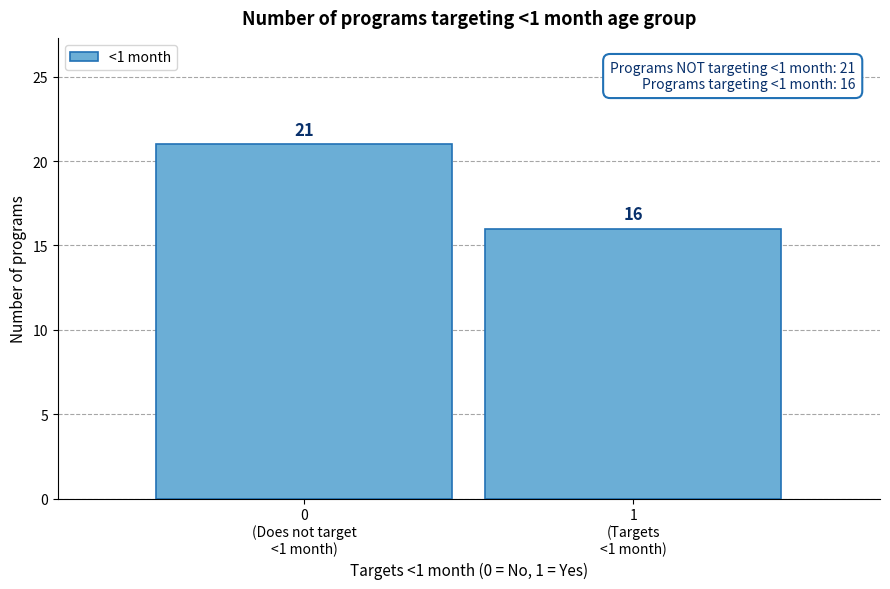

Reading right to left, what are all the values shown in this chart?

16	21